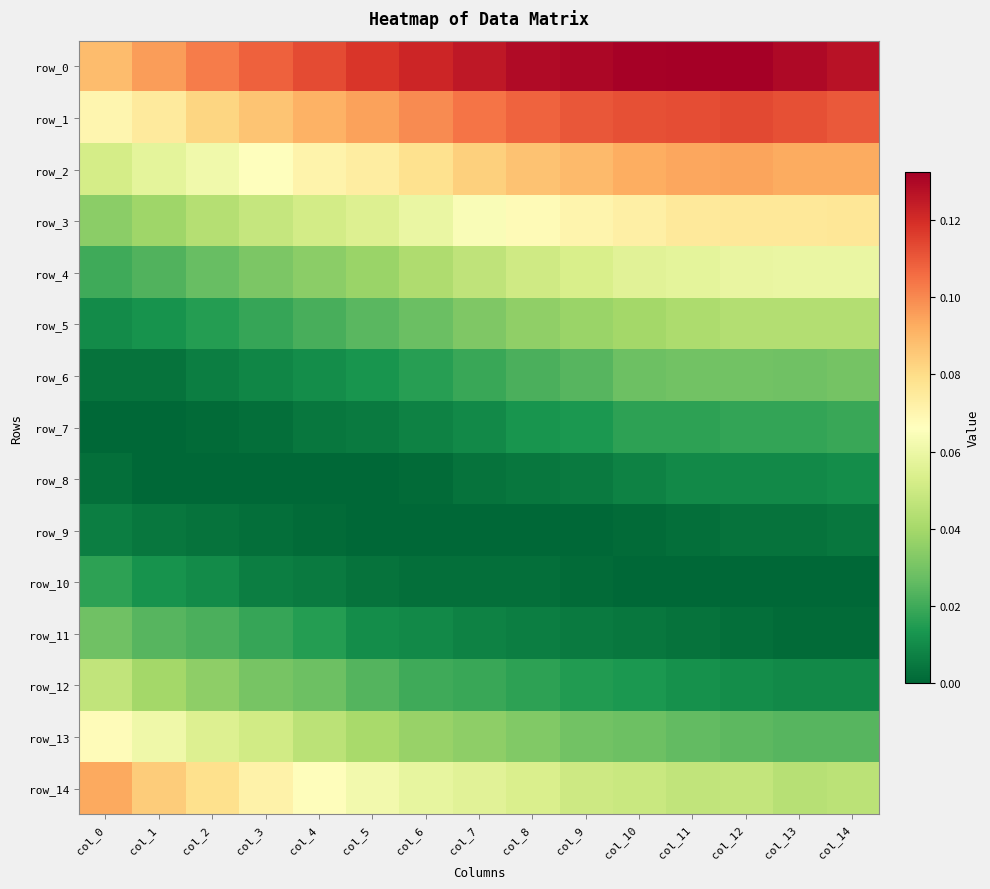

What is the highest value of the row_13 series?

0.1